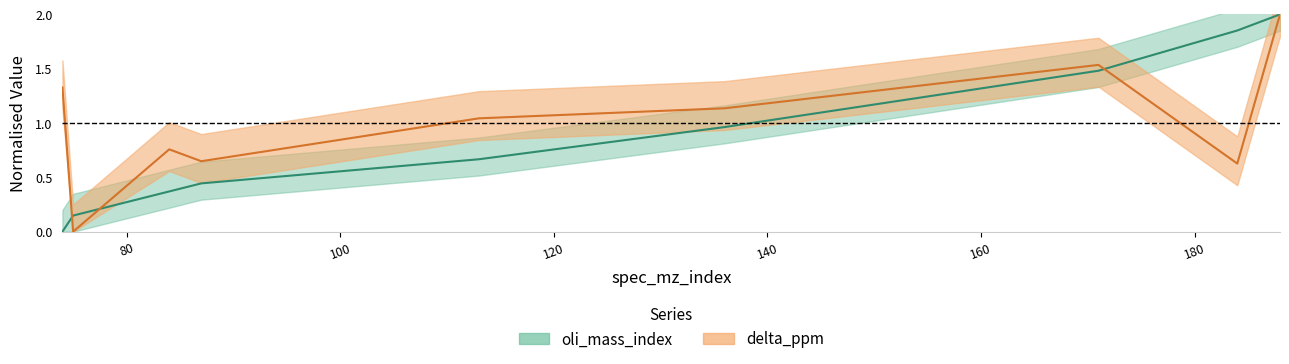

What are all the series names shown in the legend?

oli_mass_index, delta_ppm